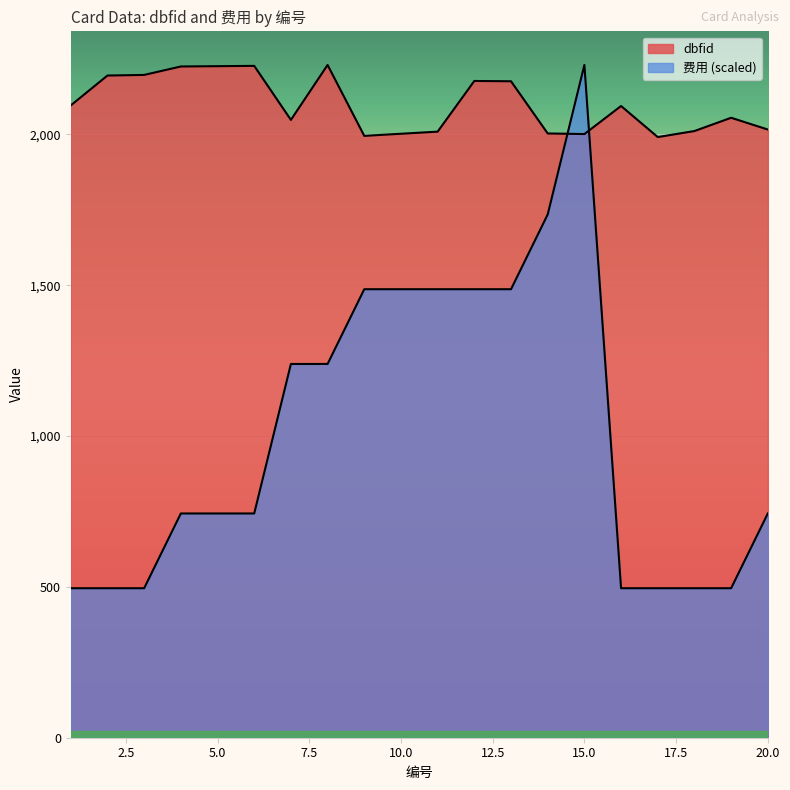

True or false: dbfid and 费用 intersect in this chart.

True